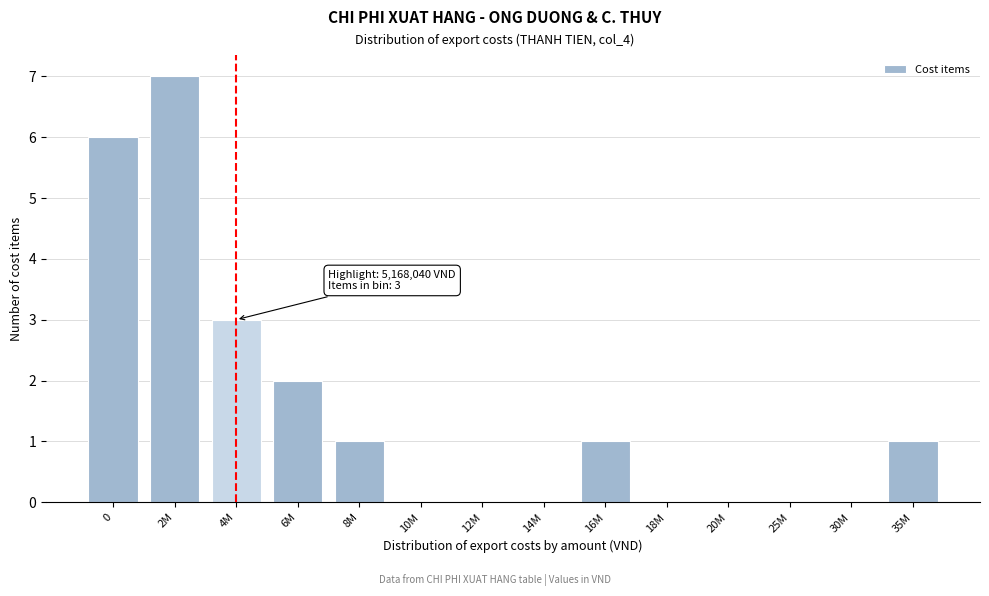

Reading left to right, extract all data points from this chart.

0=6	2M=7	4M=3	6M=2	8M=1	10M=0	12M=0	14M=0	16M=1	18M=0	20M=0	25M=0	30M=0	35M=1